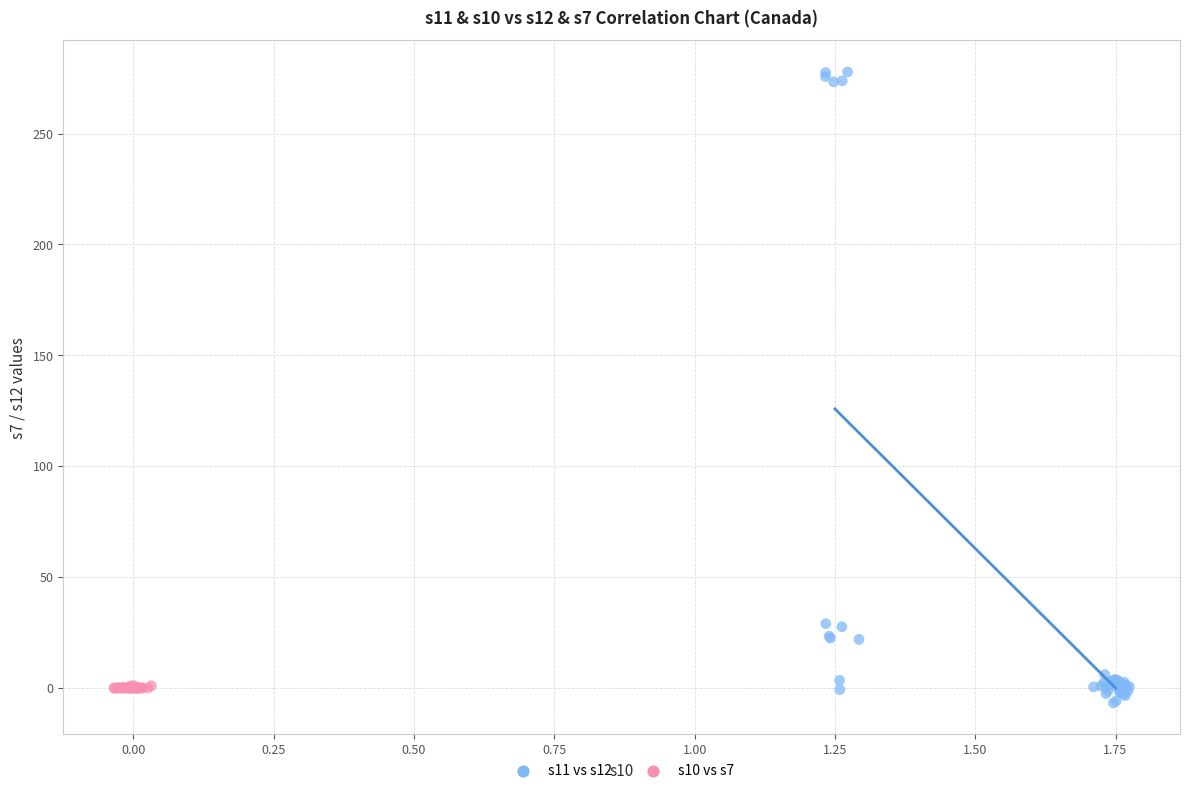

Which series reaches the maximum Y coordinate?

s11 vs s12